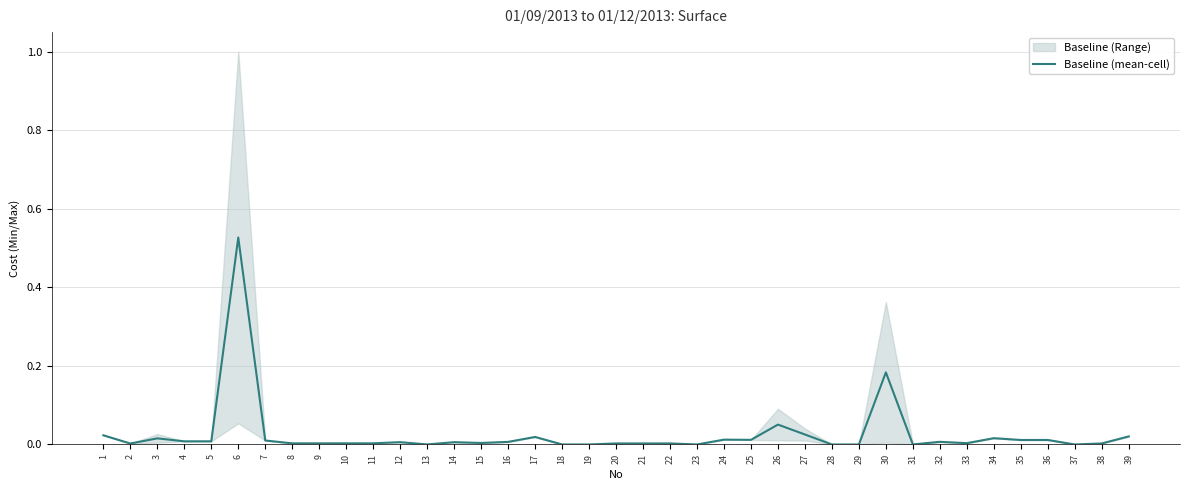

What is the sum of the values at 9 and 30?

0.2